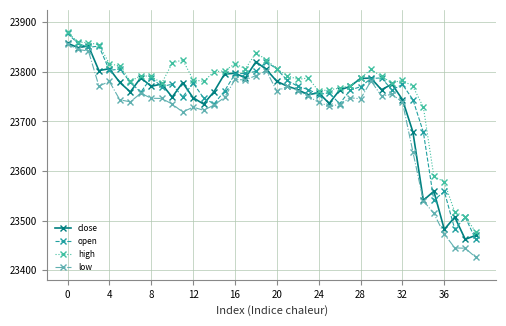

True or false: low has more than 1 interior local peaks.

True